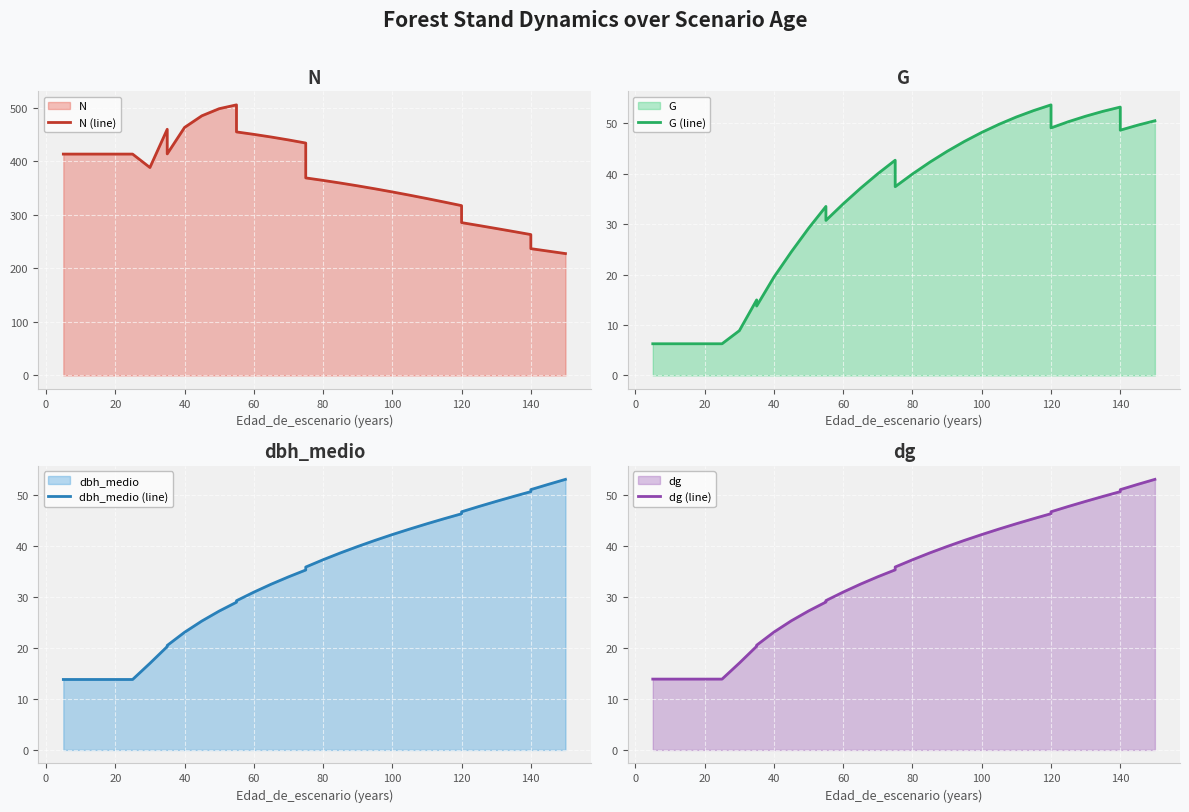

How many data points in G (line) are above 39?

19